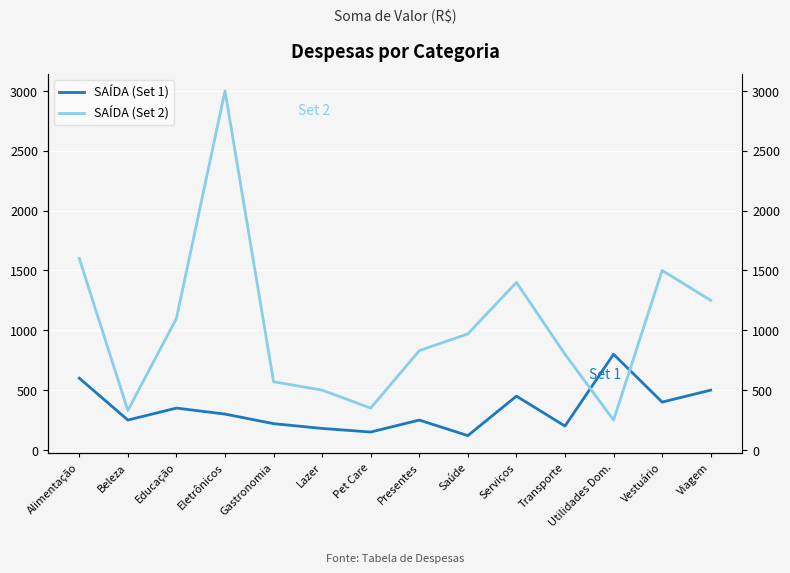

Reading left to right, list all the values displayed in this chart.

SAÍDA (Set 1): Alimentação=600	Beleza=250	Educação=350	Eletrônicos=300	Gastronomia=220	Lazer=180	Pet Care=150	Presentes=250	Saúde=120	Serviços=450	Transporte=200	Utilidades Dom.=800	Vestuário=400	Viagem=500
SAÍDA (Set 2): Alimentação=1600	Beleza=330	Educação=1100	Eletrônicos=3000	Gastronomia=570	Lazer=500	Pet Care=350	Presentes=830	Saúde=970	Serviços=1400	Transporte=800	Utilidades Dom.=250	Vestuário=1500	Viagem=1250